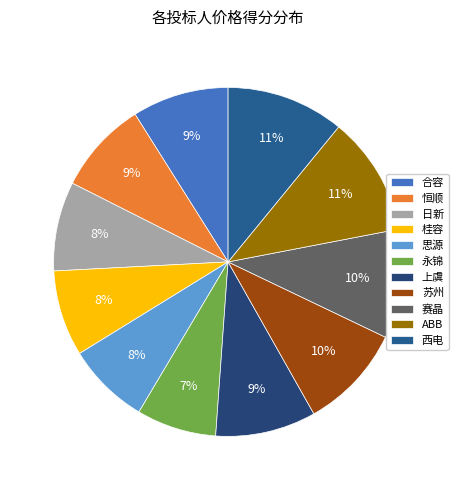

Is there a majority slice in this chart?

No